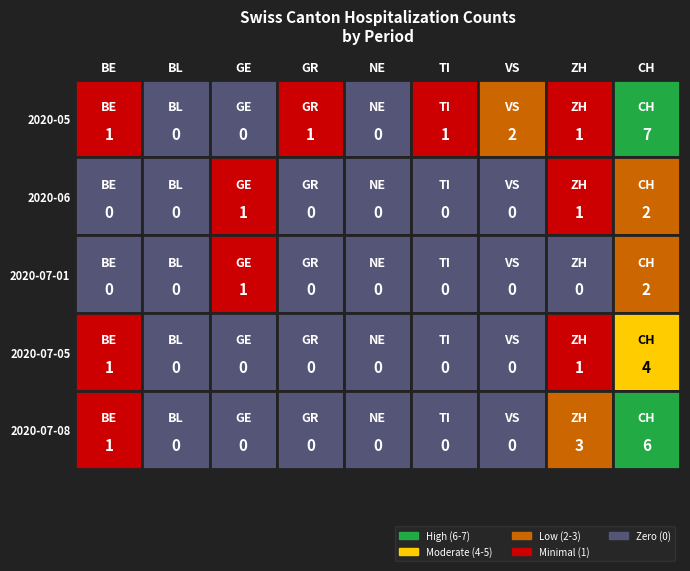

Which series has the widest spread of values?

2020-05